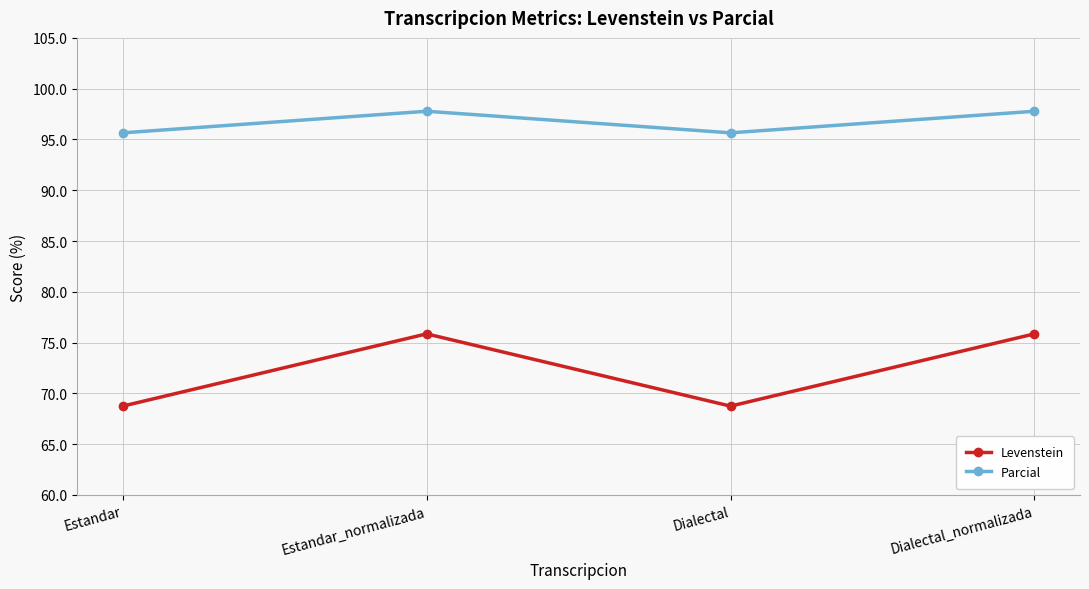

At Dialectal_normalizada, list the series in order from smallest to largest.

Levenstein, Parcial